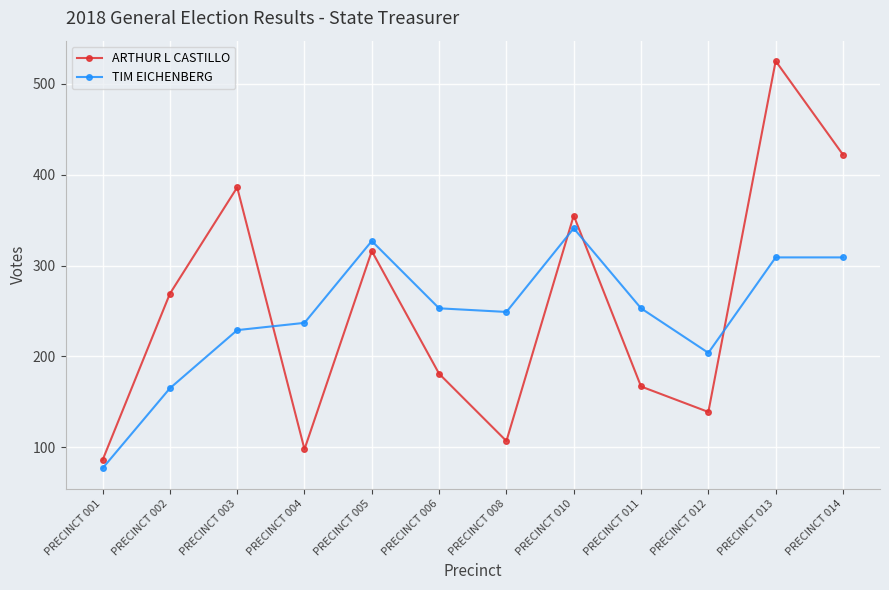

What is the difference between the highest and lowest values at PRECINCT 004?

139